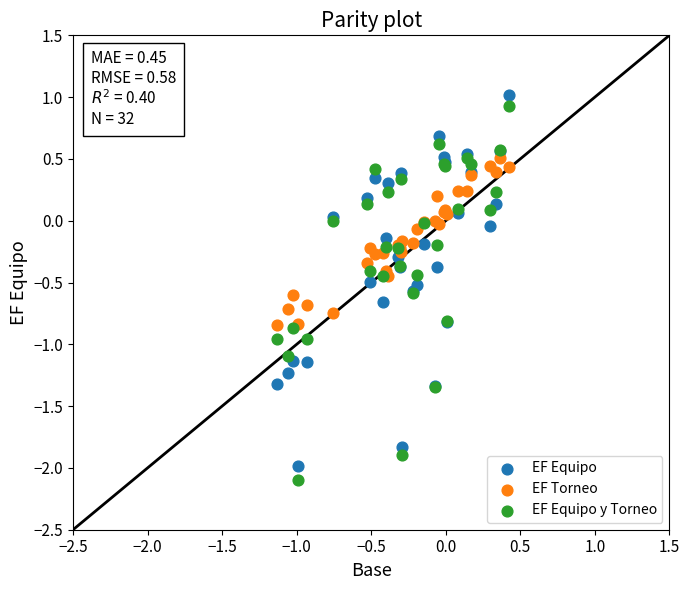

What is the X range (max minus min) for the scatter plot?

1.6